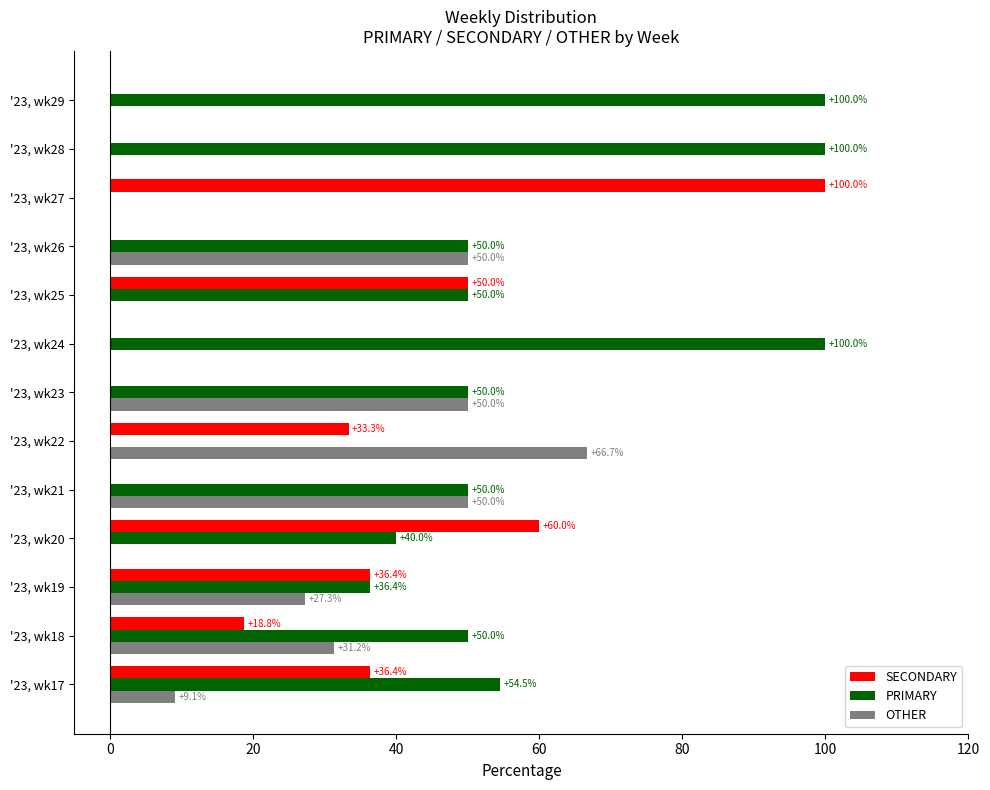

Between '23, wk17 and '23, wk24, which series saw the biggest shift?

PRIMARY